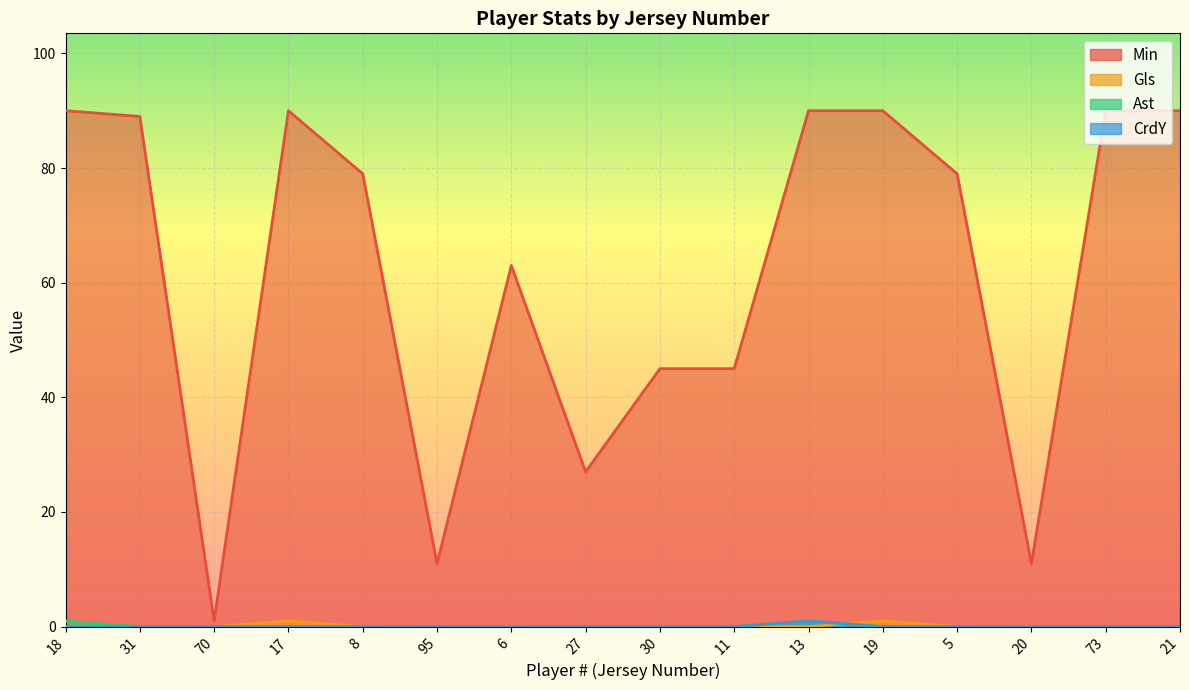

Rank the series by their maximum value, from highest to lowest.

Min, Gls, Ast, CrdY